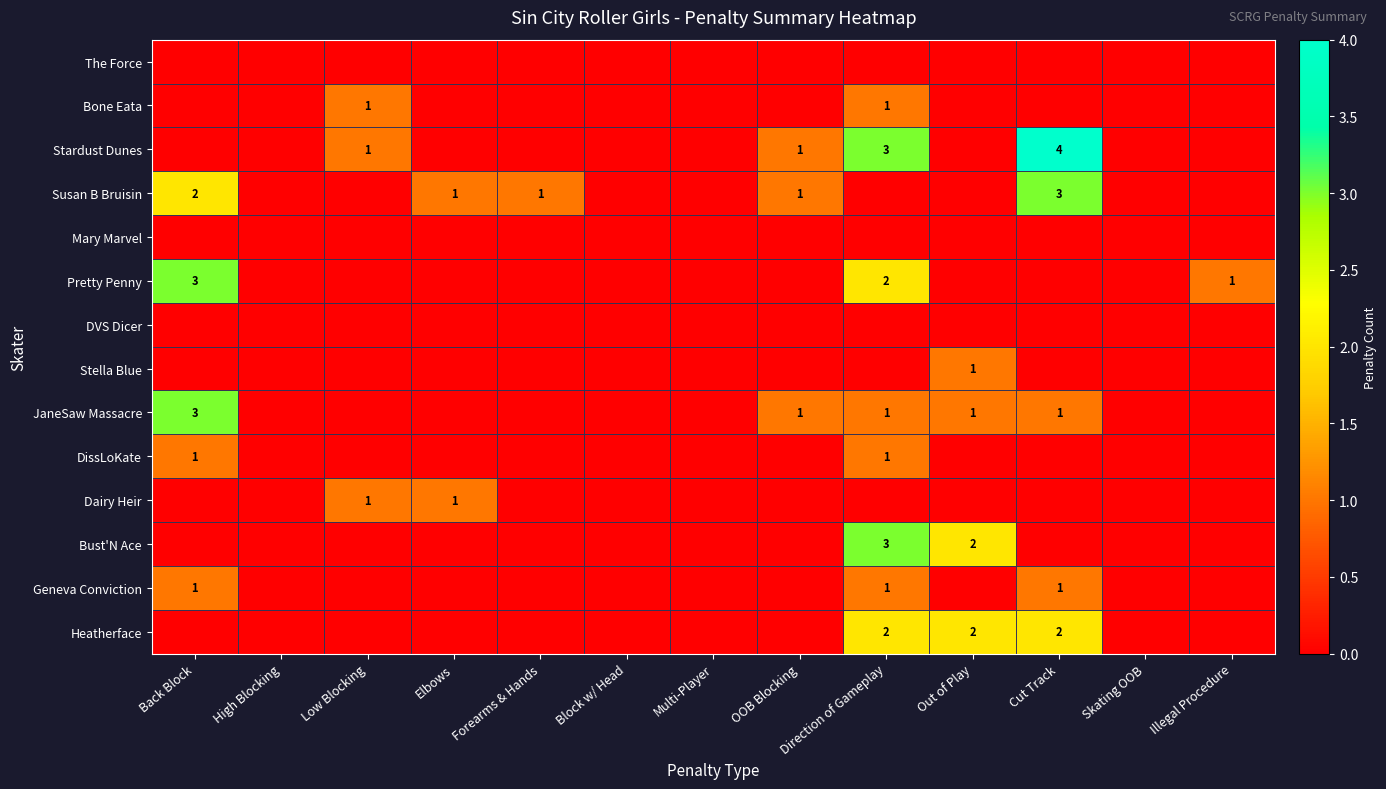

What is the greatest value displayed?

4